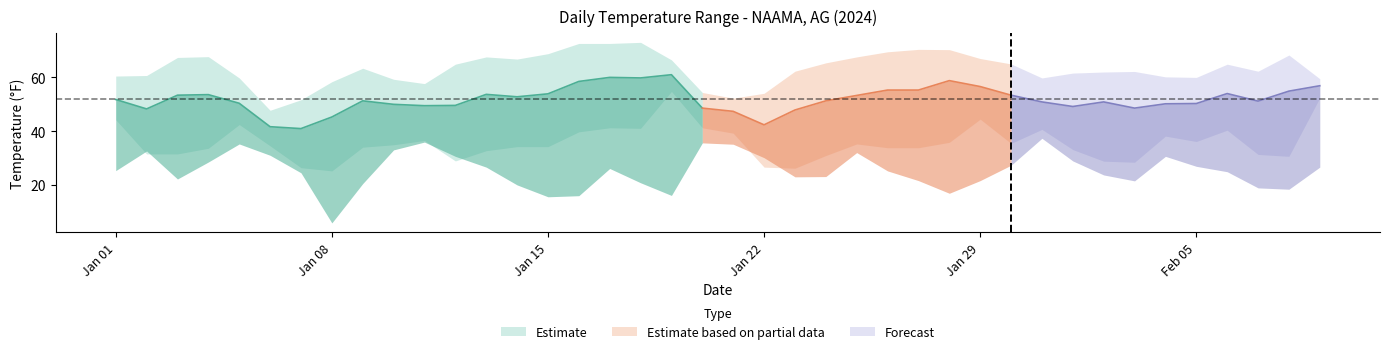

What is the label of the 36th point from the left?

2024-02-05